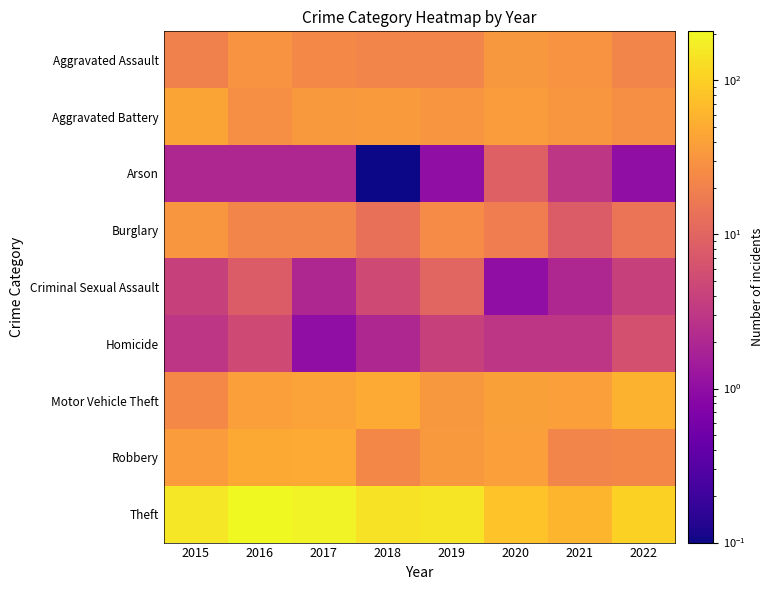

What is the spread (max minus min) of values at 2015?

150.0